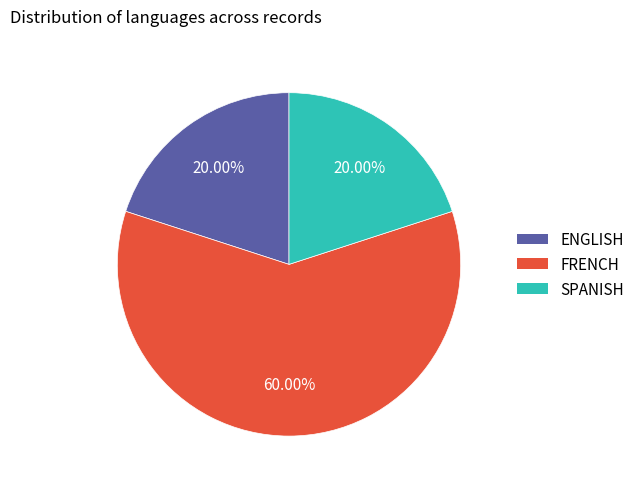

The FRENCH slice represents 67% of the pie. True or false?

False